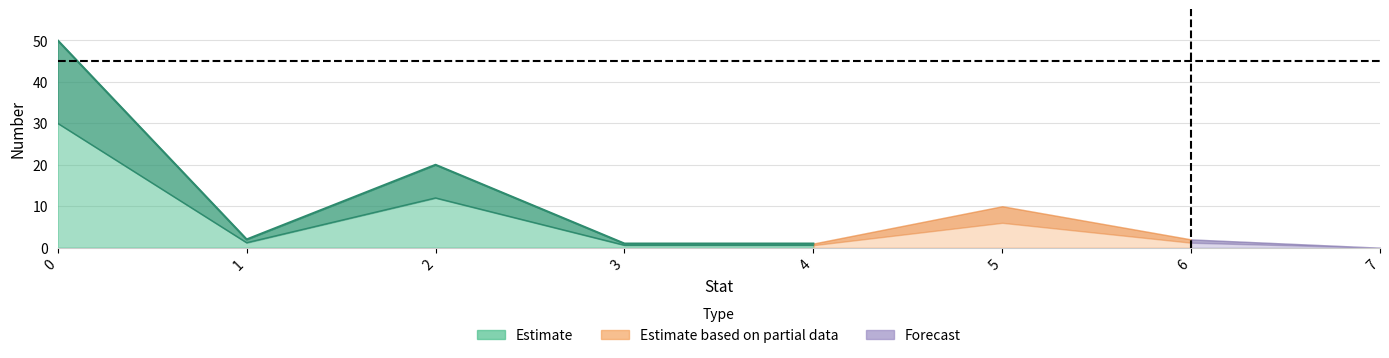

What is the value of the 4th point from the left?

1